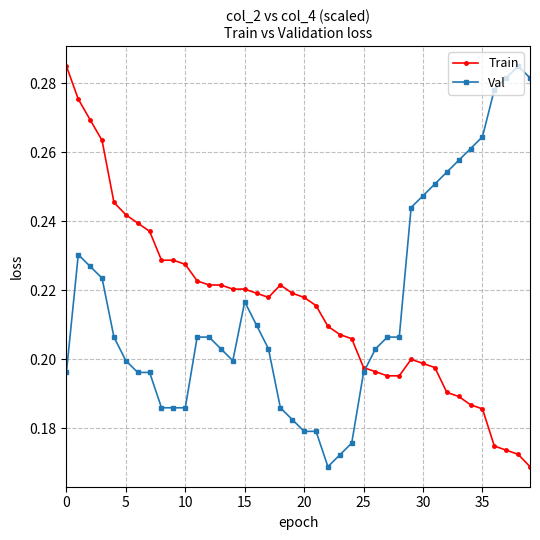

After their last crossing, which series has the higher values: Val or Train?

Val